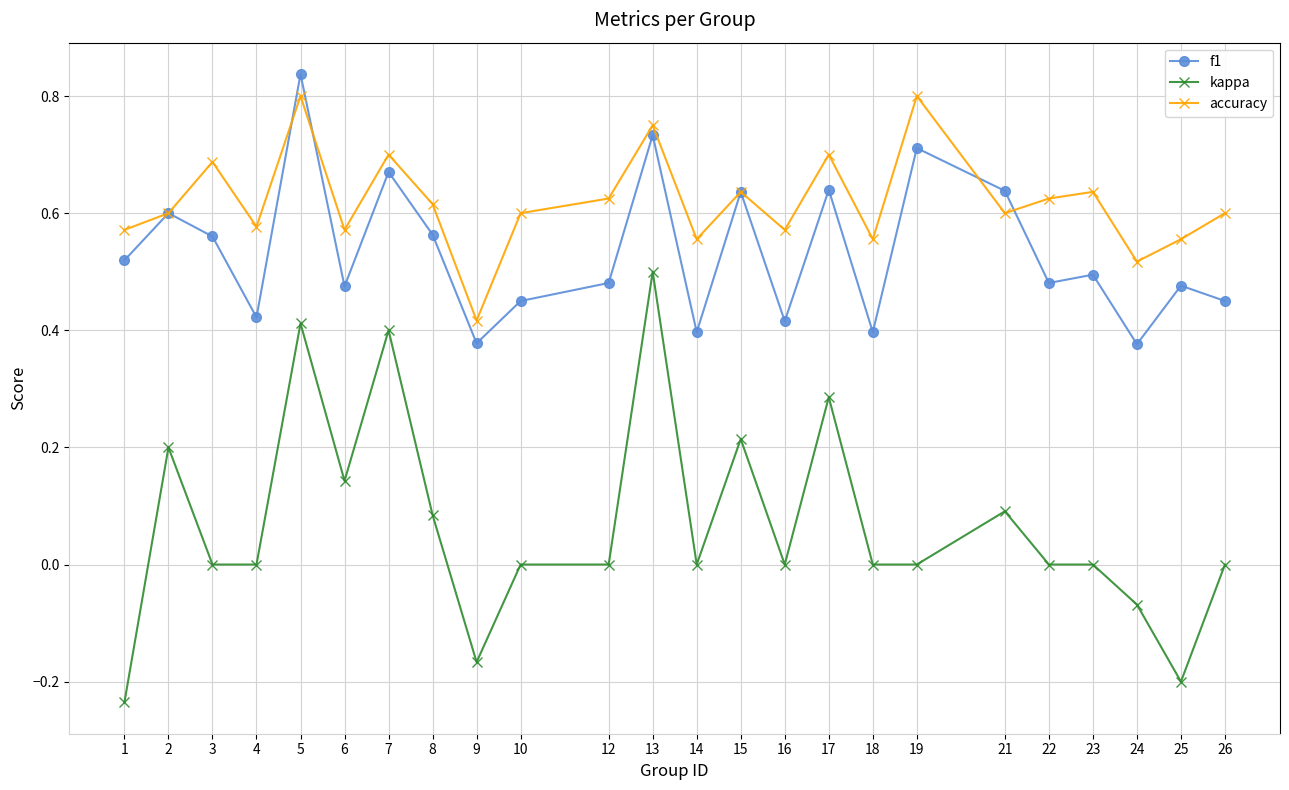

How many interior local peaks does the accuracy series have?

8